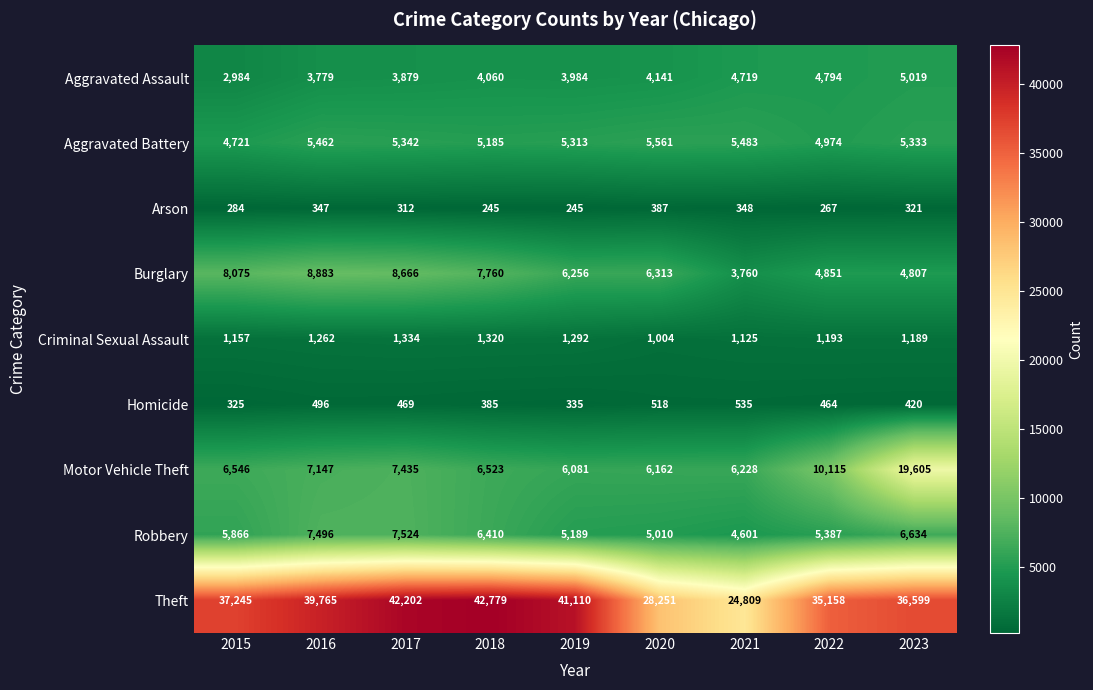

Rank the series at 2018 from lowest to highest value.

Arson, Homicide, Criminal Sexual Assault, Aggravated Assault, Aggravated Battery, Robbery, Motor Vehicle Theft, Burglary, Theft